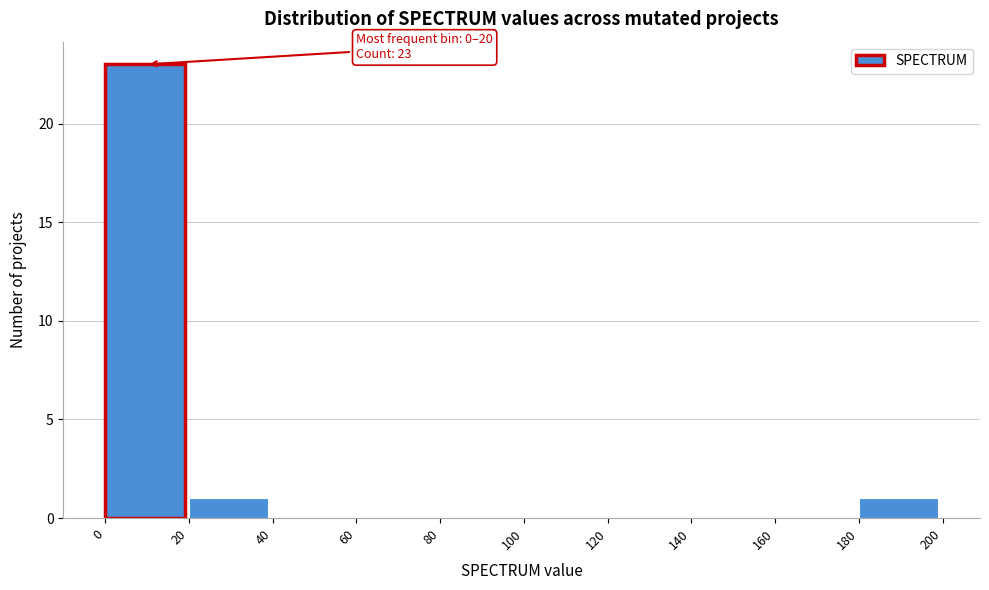

Over which range of the x-axis is the bar tallest?

0 to 20